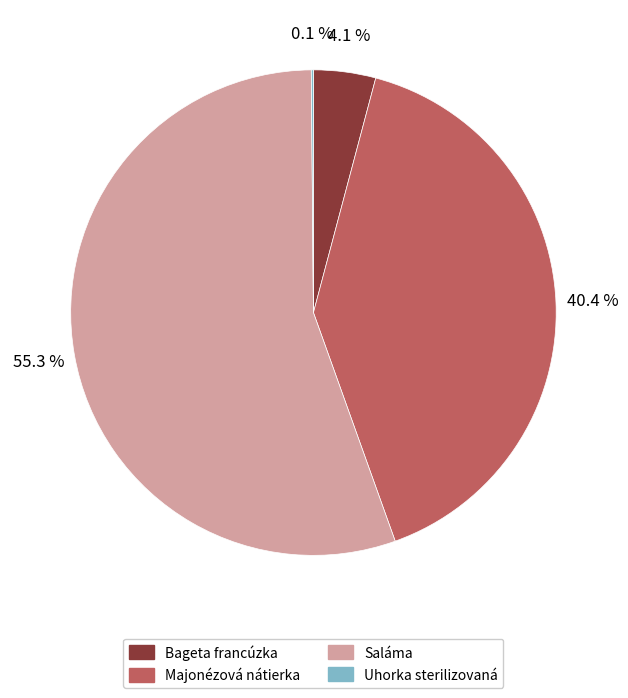

Which category has the biggest portion of the pie?

Saláma